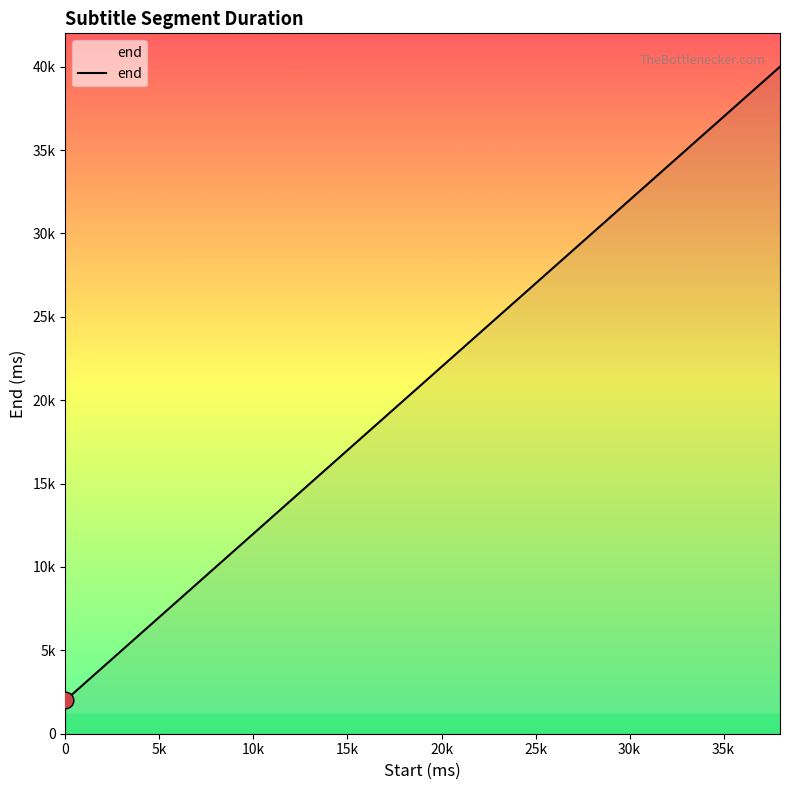

What is the greatest value displayed?

40000